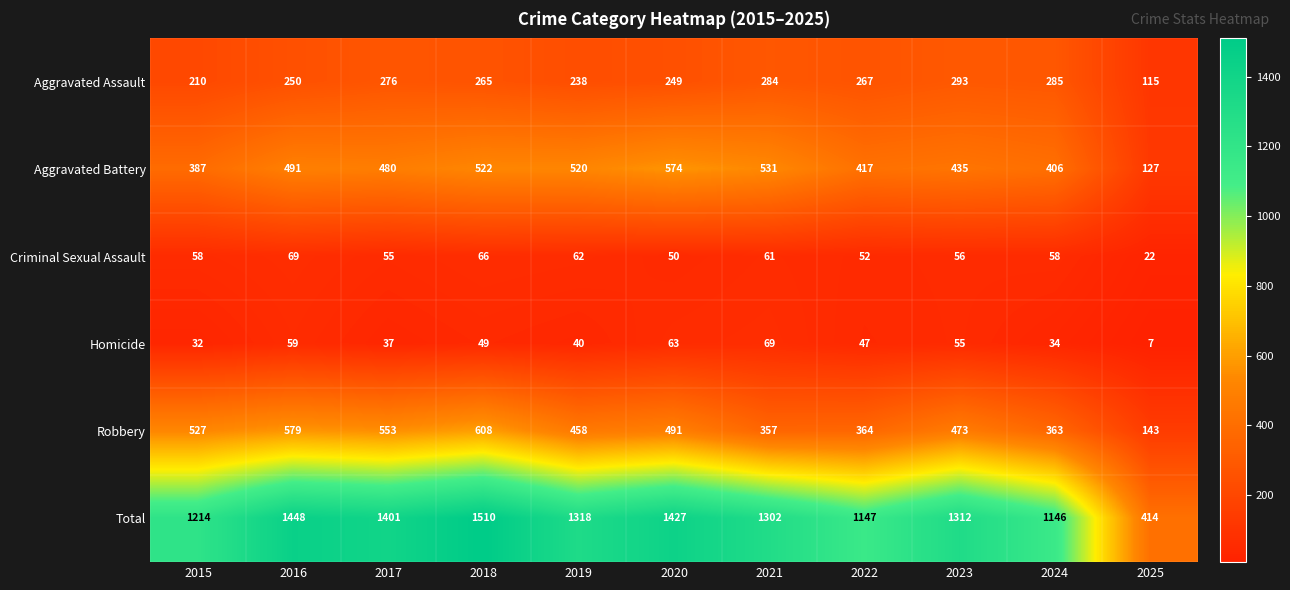

What is the approximate value of Total at 2021?

1302